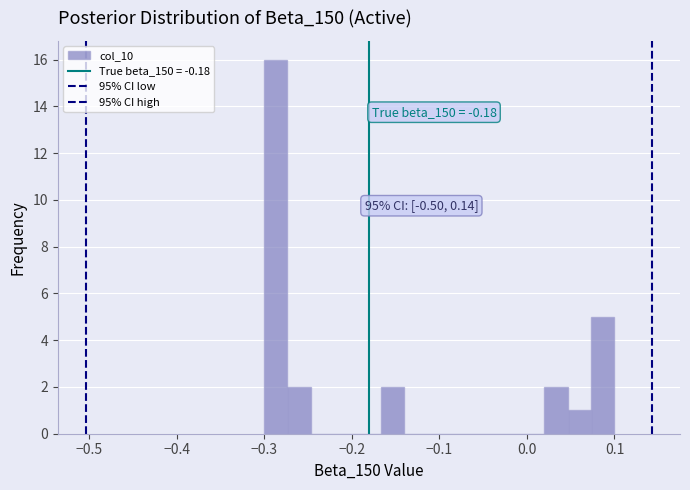

Around what value on the x-axis is the tallest bar? Give the approximate position of its centre, as read against the axis.

-0.29